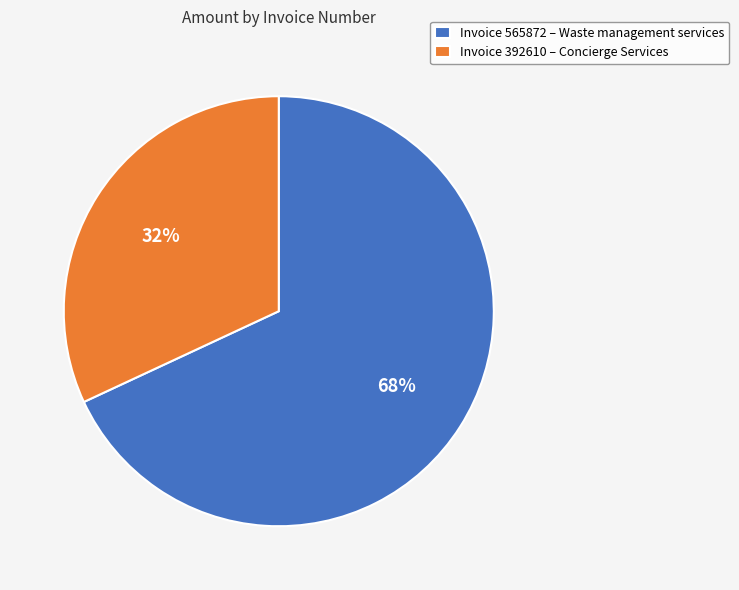

Which category has the biggest portion of the pie?

Invoice 565872 – Waste management services